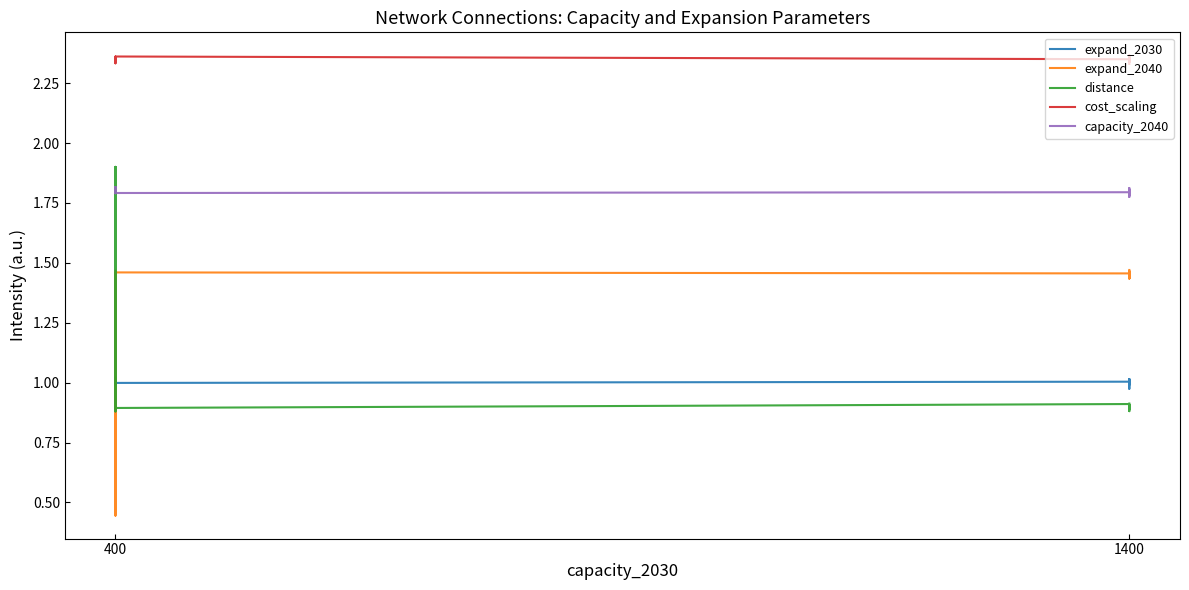

Which series has the largest range (max minus min)?

expand_2040